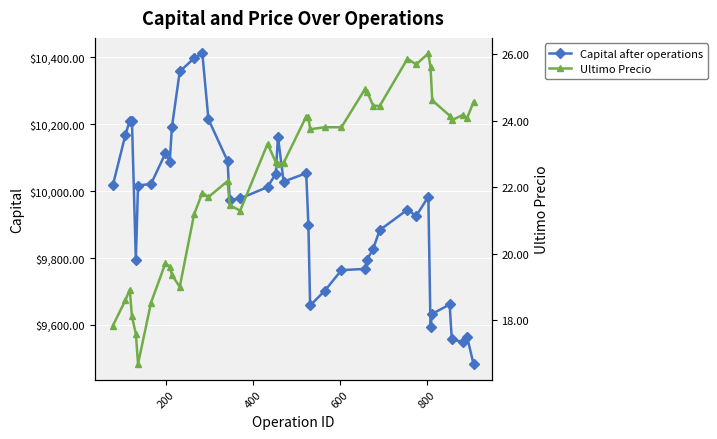

True or false: Capital after operations has more than 0 points higher than both neighbors.

True